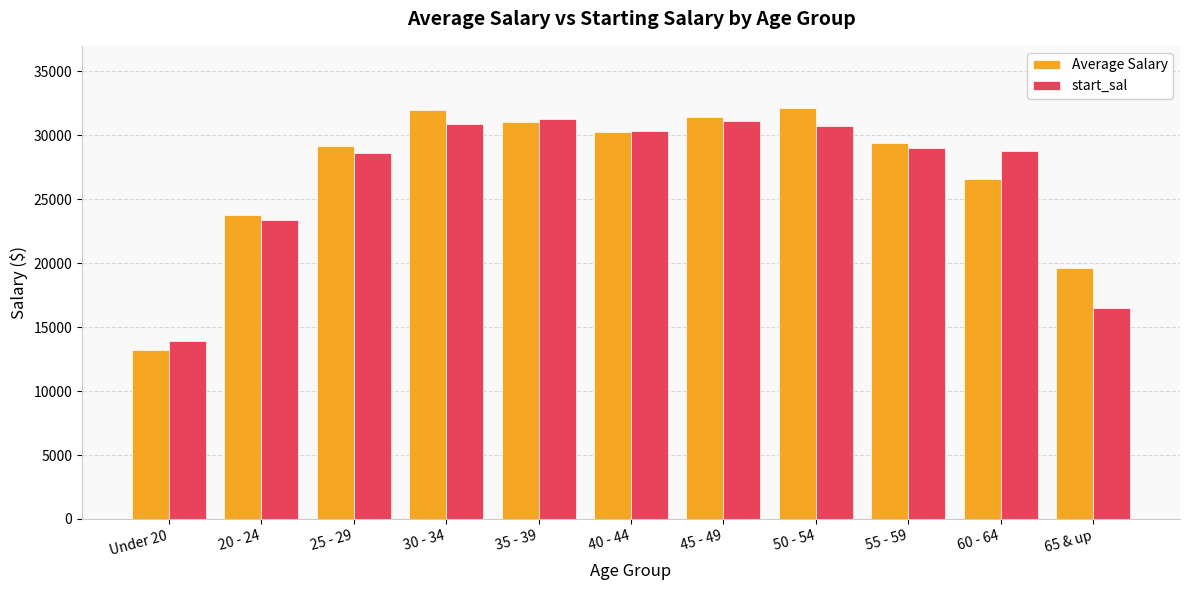

True or false: Average Salary has a value of 29400 at 55 - 59.

True